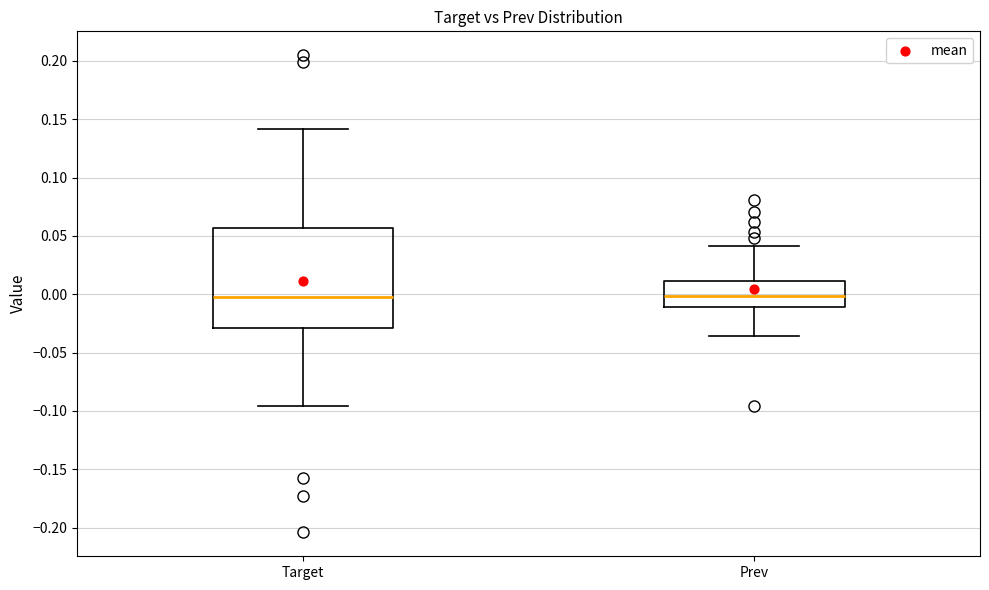

Reading left to right, read every box against the y-axis: the position of its median line, the range the box covers, and the ends of its whiskers. The values are not printed on the chart, so give them approximately, as read against the axis.

Target: median 0.000, box -0.030 to 0.055, whiskers -0.095 to 0.140
Prev: median 0.000, box -0.010 to 0.010, whiskers -0.035 to 0.040